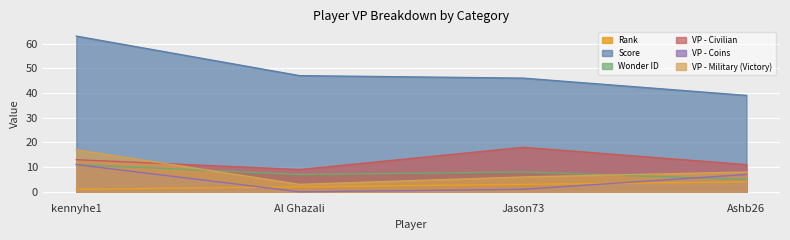

What is the spread (max minus min) of values at Al Ghazali?

47